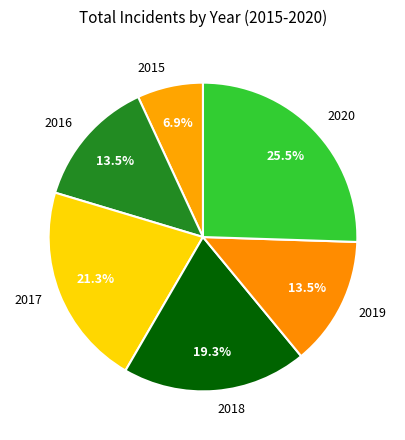

To the nearest percent, what is the difference between the 2017 and 2015 slice percentages?

14%